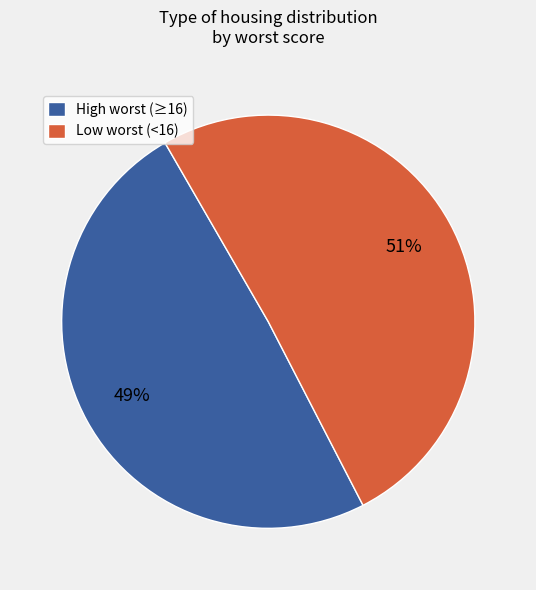

Which has a higher value, Low worst (<16) or High worst (≥16)?

Low worst (<16)